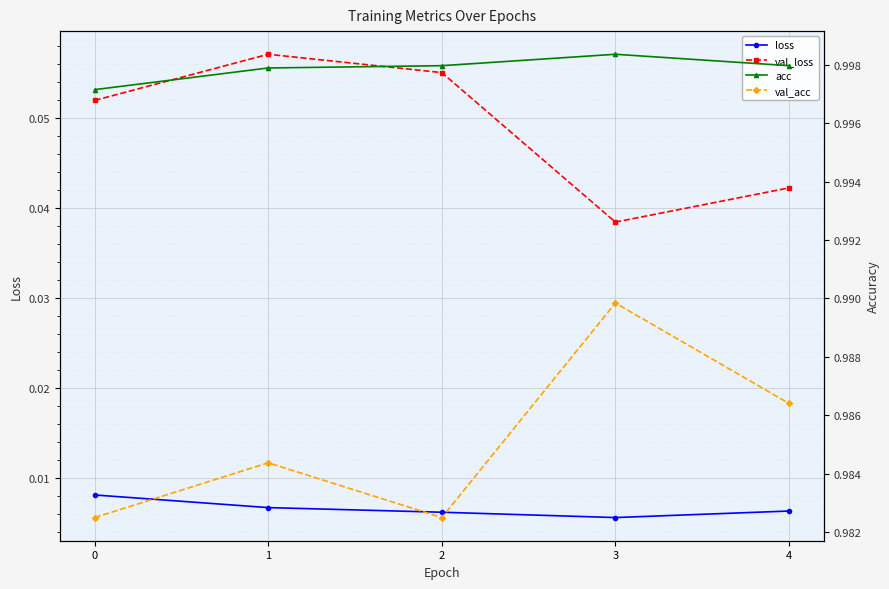

At how many categories does at least one series exceed 0?

5